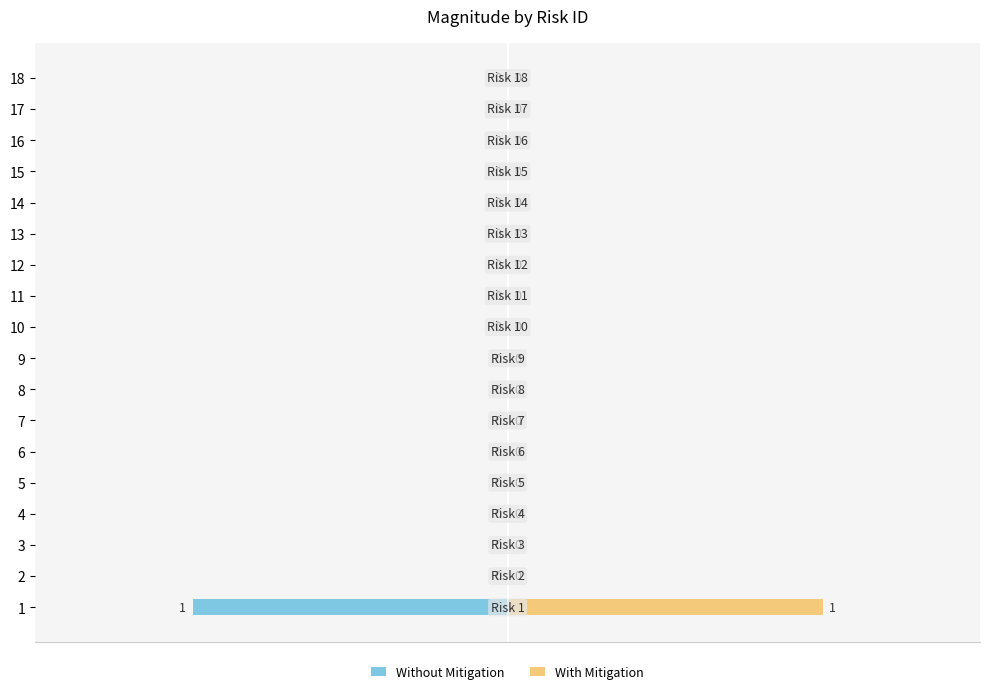

Count the With Mitigation values in the range 0 to 1.

18